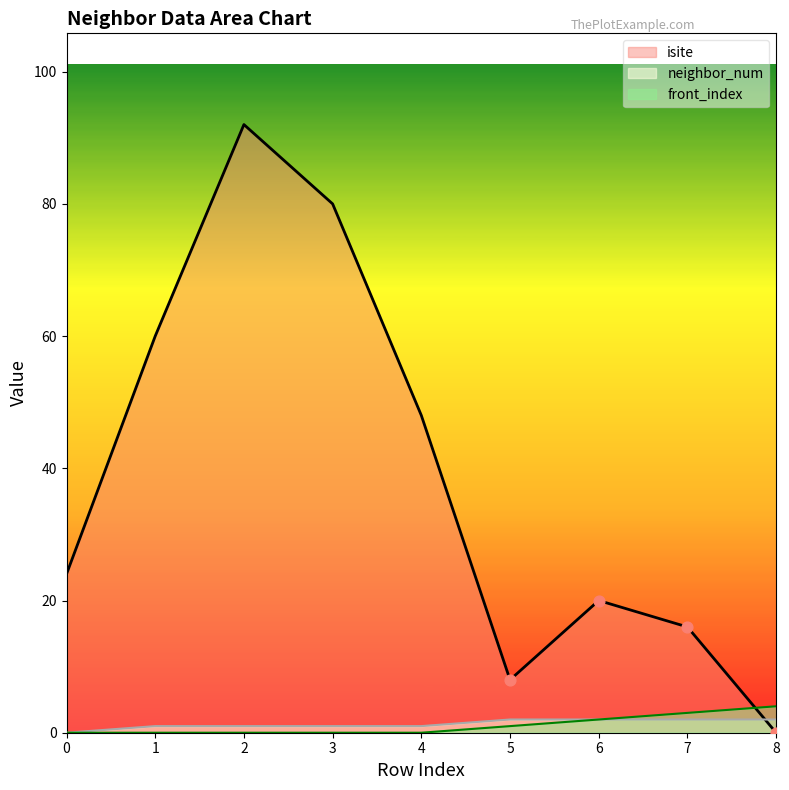

At which category is the sum across all series the highest?

2